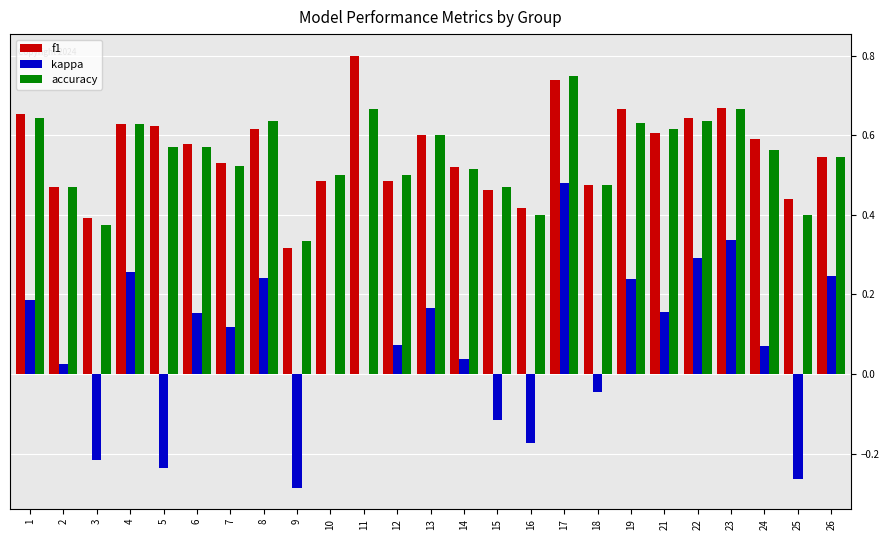

The kappa series shows -0.1 at 16. True or false?

False